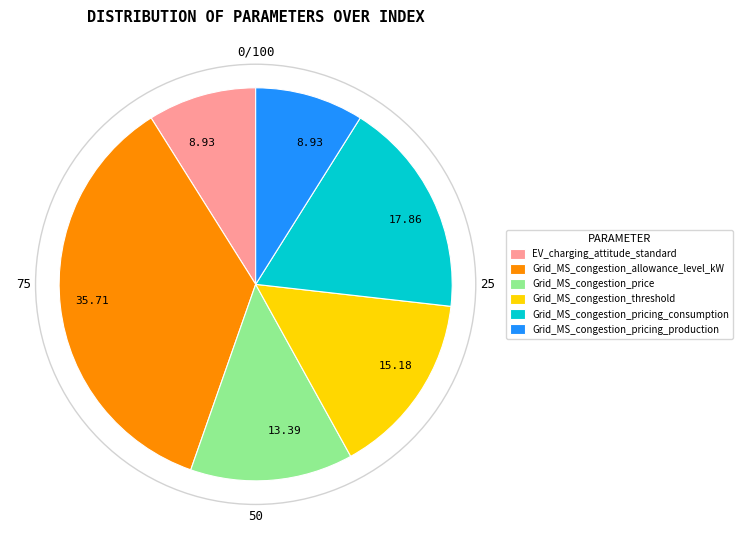

Is there a majority slice in this chart?

No